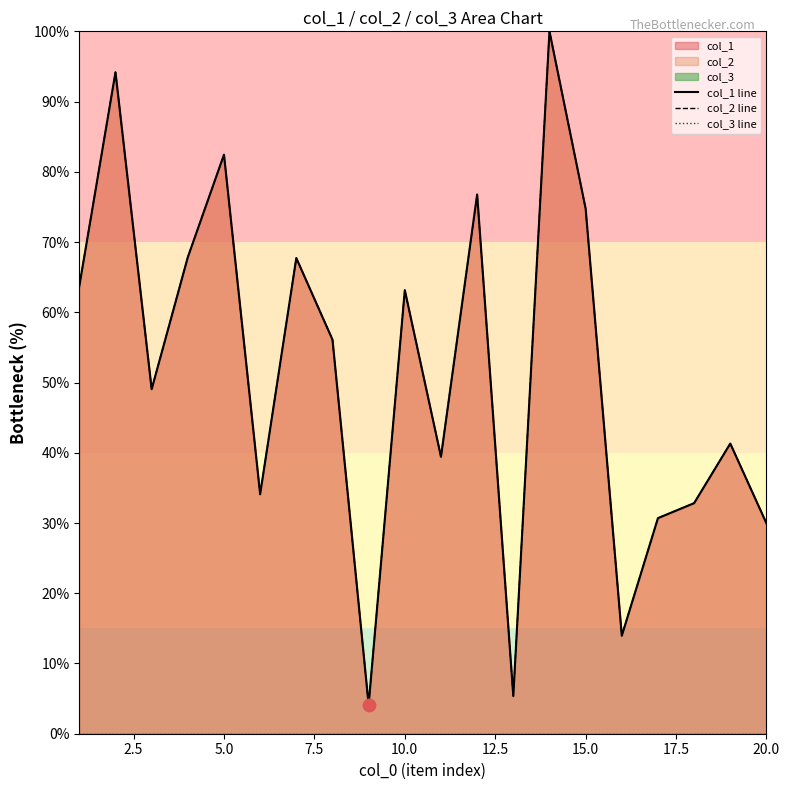

At how many categories does at least one series exceed 70?

5